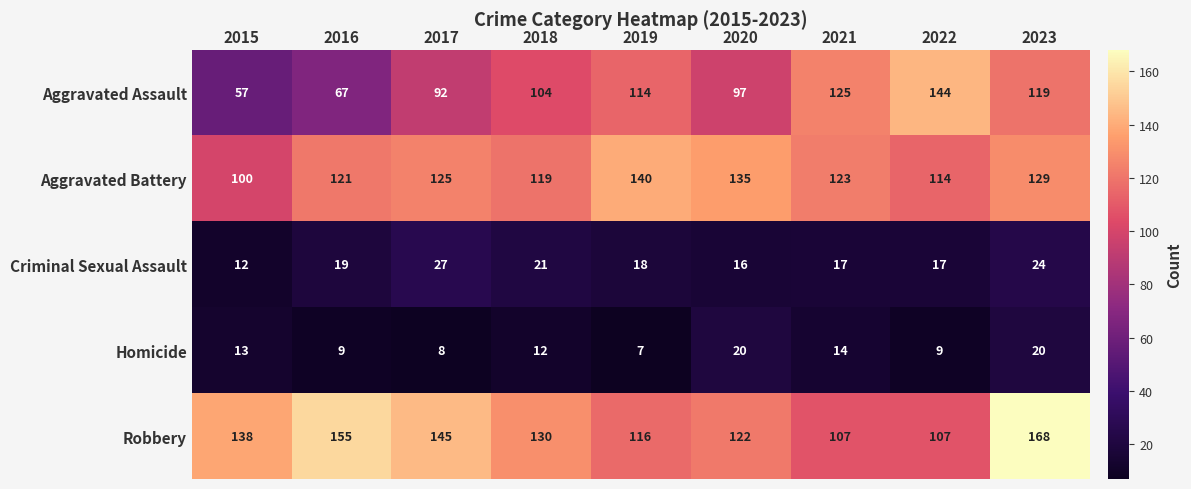

What is the difference between the highest and lowest values at 2022?

135